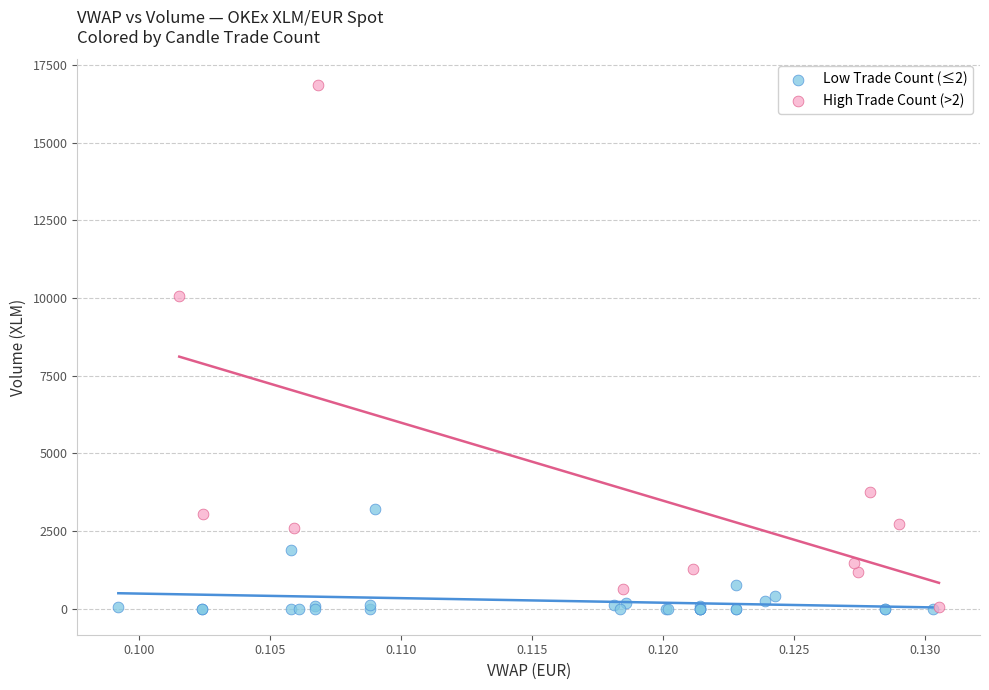

Which series has the largest Y range (max minus min)?

High Trade Count (>2)